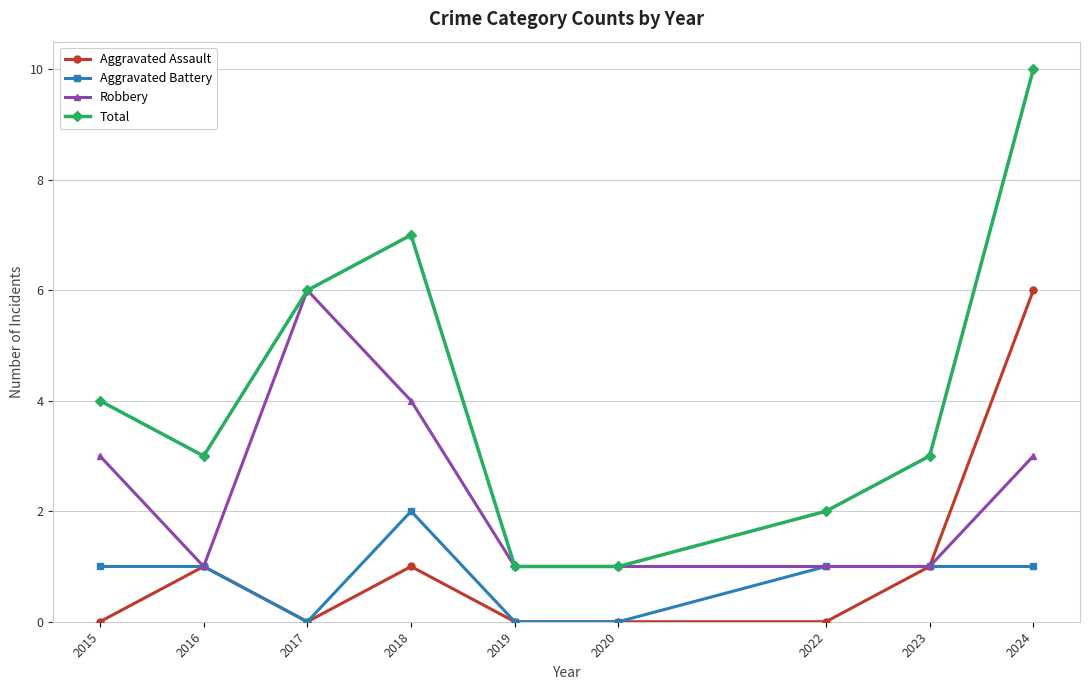

At which category does Total reach its first local valley?

2016